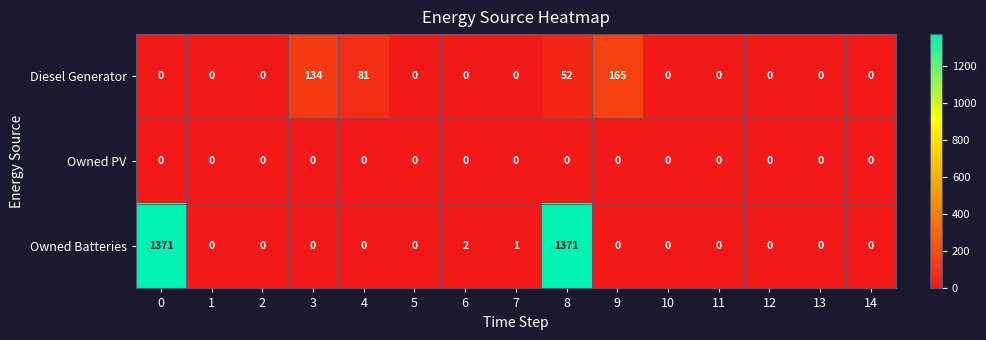

At which category is the sum across all series the highest?

8